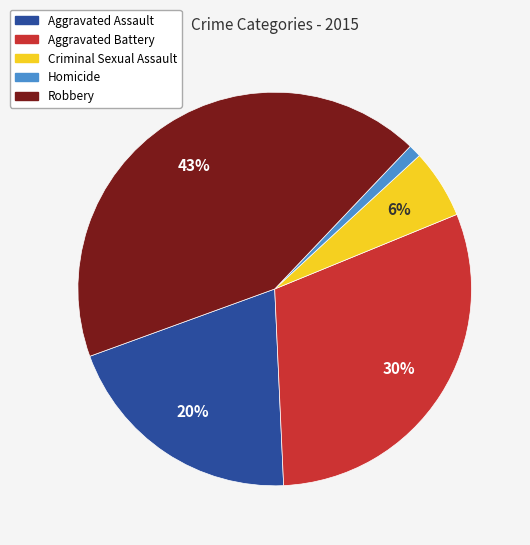

To the nearest percent, what is the combined percentage of Aggravated Battery and Robbery?

73%